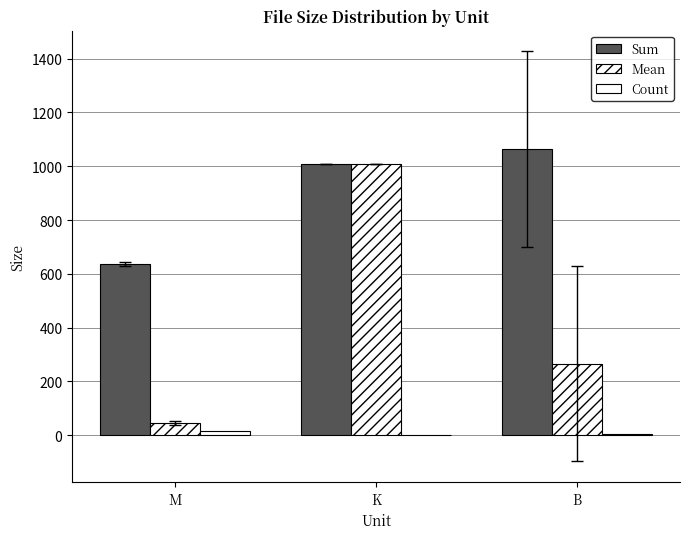

How many data points in Sum are above 1009?

2